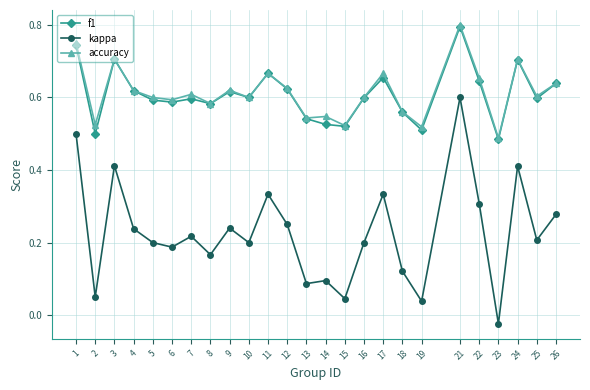

Which series has the largest range (max minus min)?

kappa